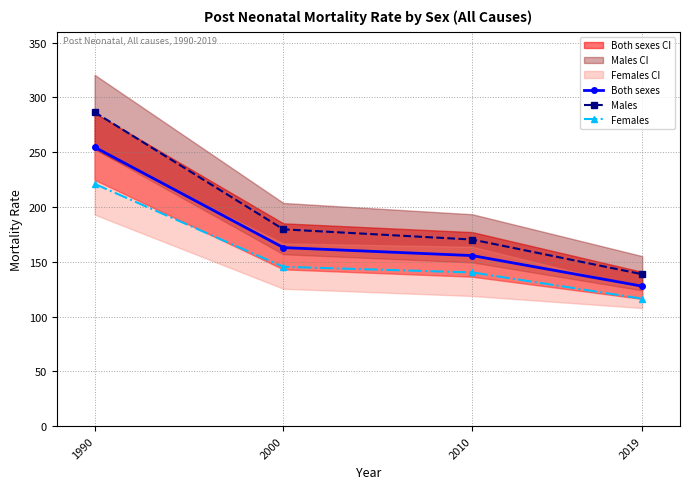

At which label does Both sexes reach its minimum?

2019